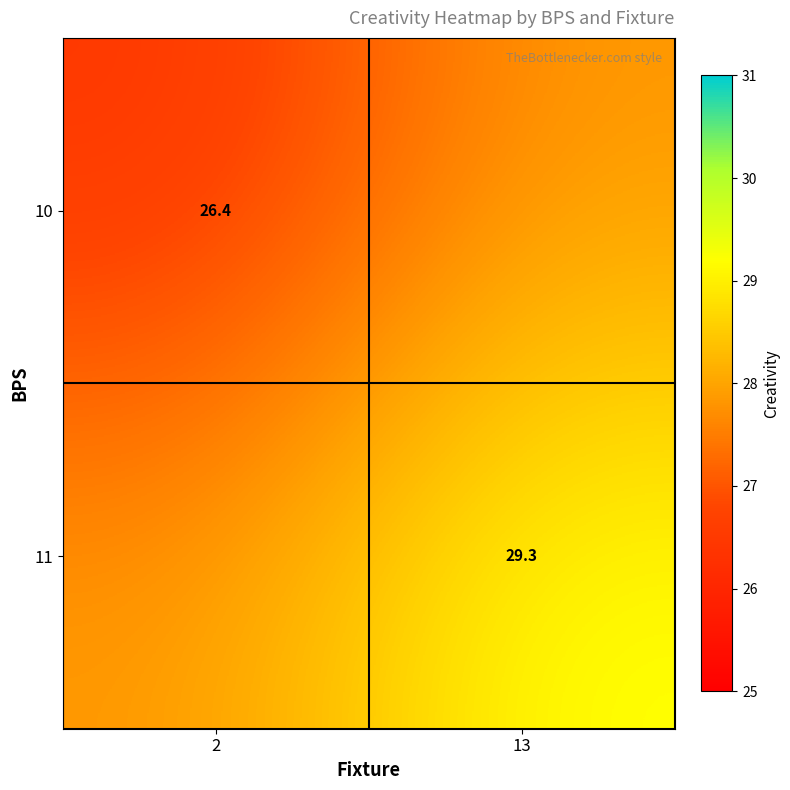

Is the value of 10 at 2 greater than the value of 11 at 13?

No